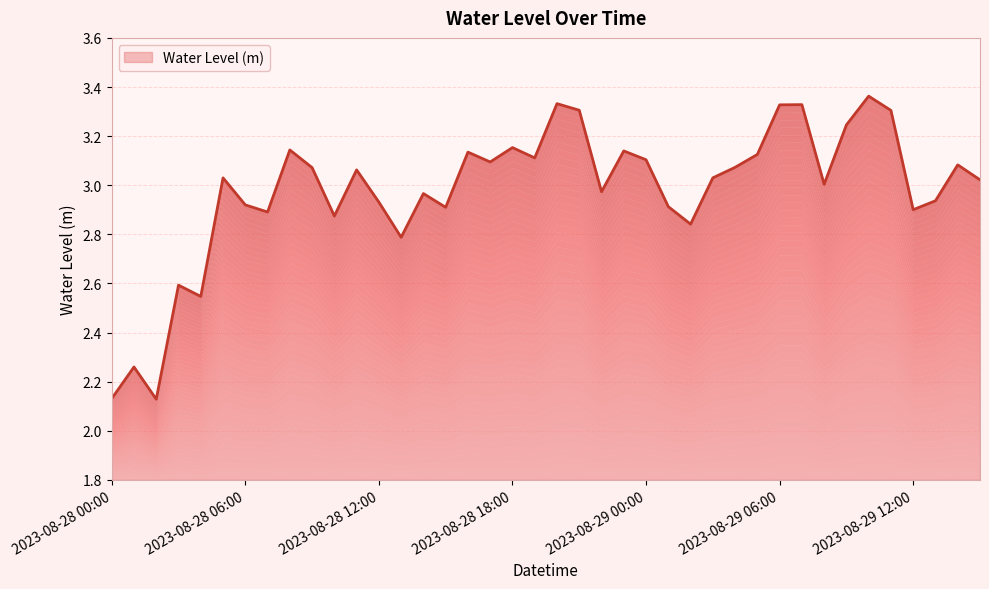

At which category does the chart reach its minimum across all series?

2023-08-28 02:00